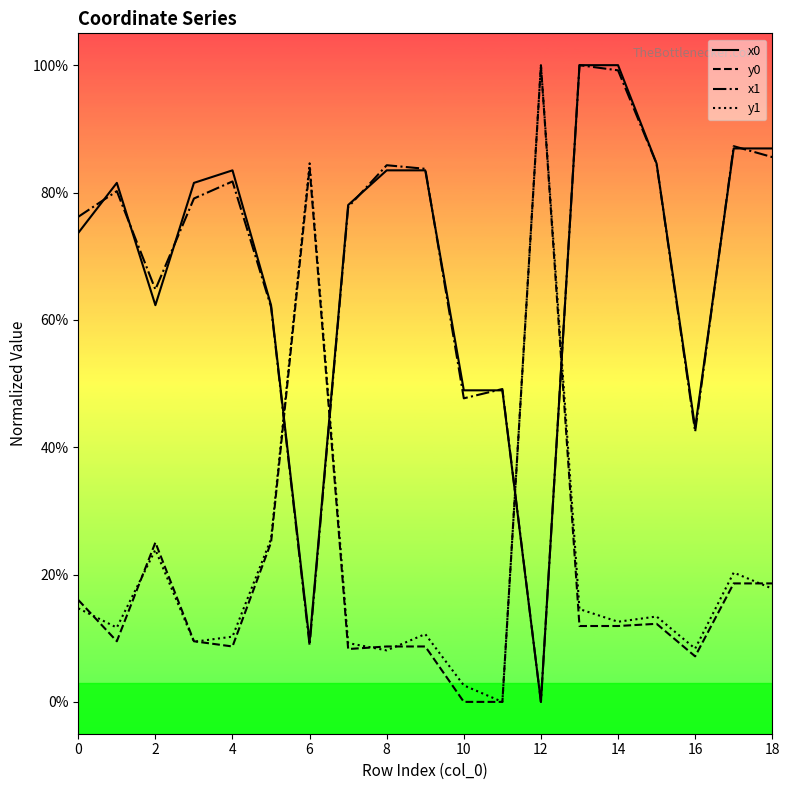

Does the chart have visible grid lines?

No